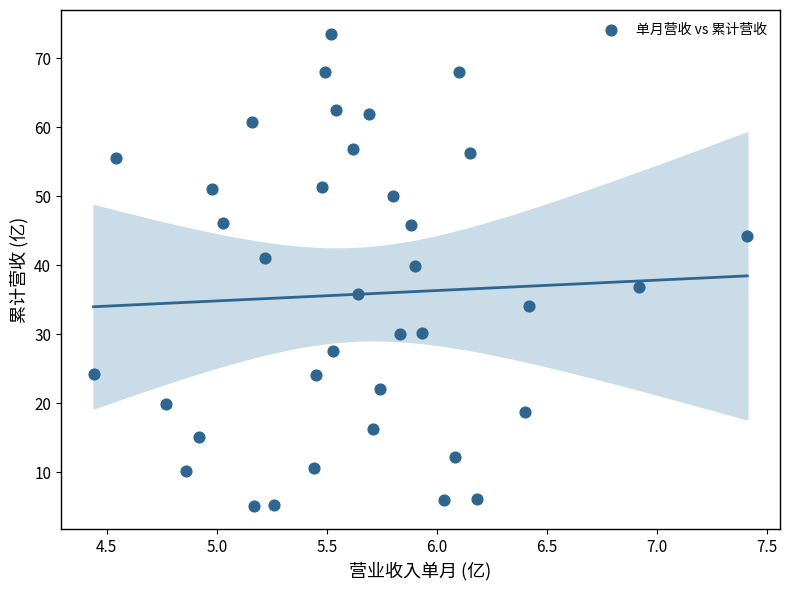

What is the range of X values (max minus min)?

3.0